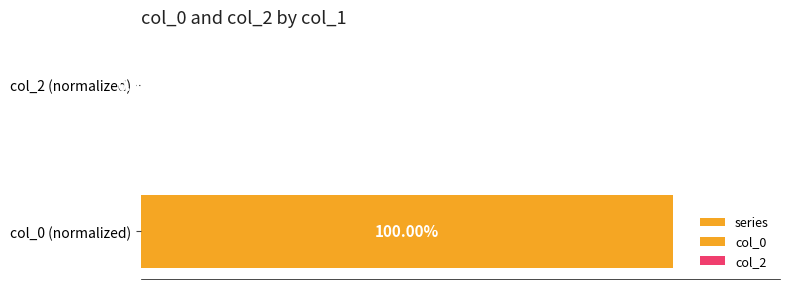

What is the change in value from col_0 (normalized) to col_2 (normalized)?

-100